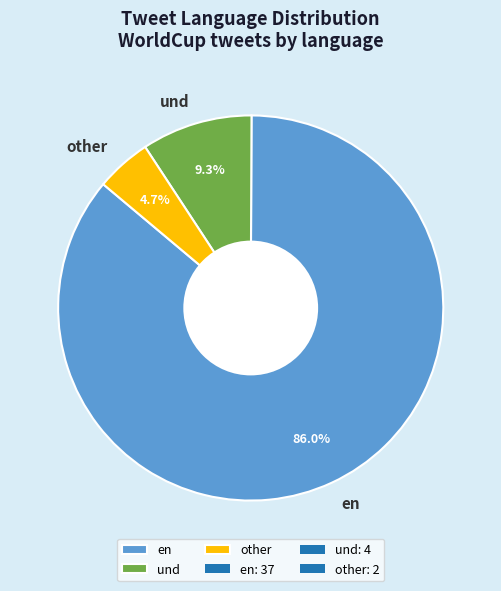

How many slices are in this pie chart?

3